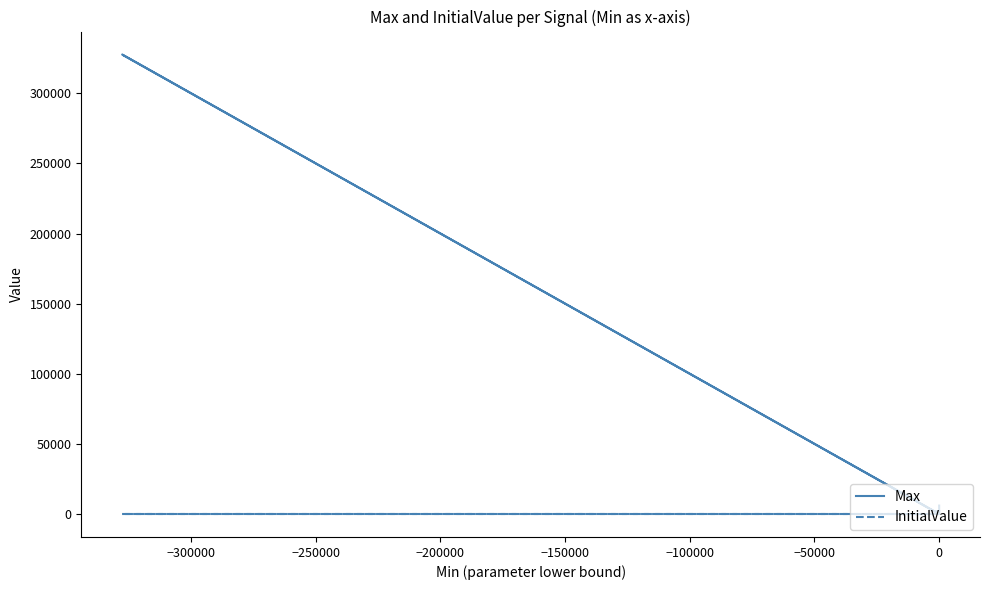

Which series has the widest spread of values?

Max